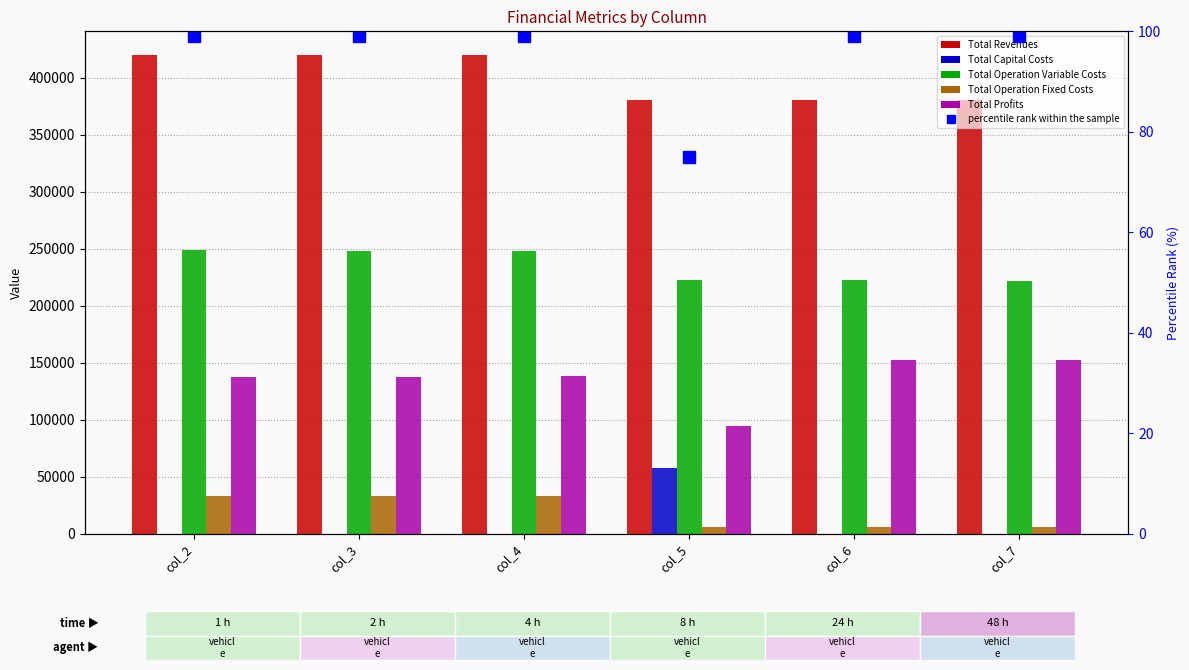

The Total Operation Fixed Costs series shows 56924.6 at col_2. True or false?

False